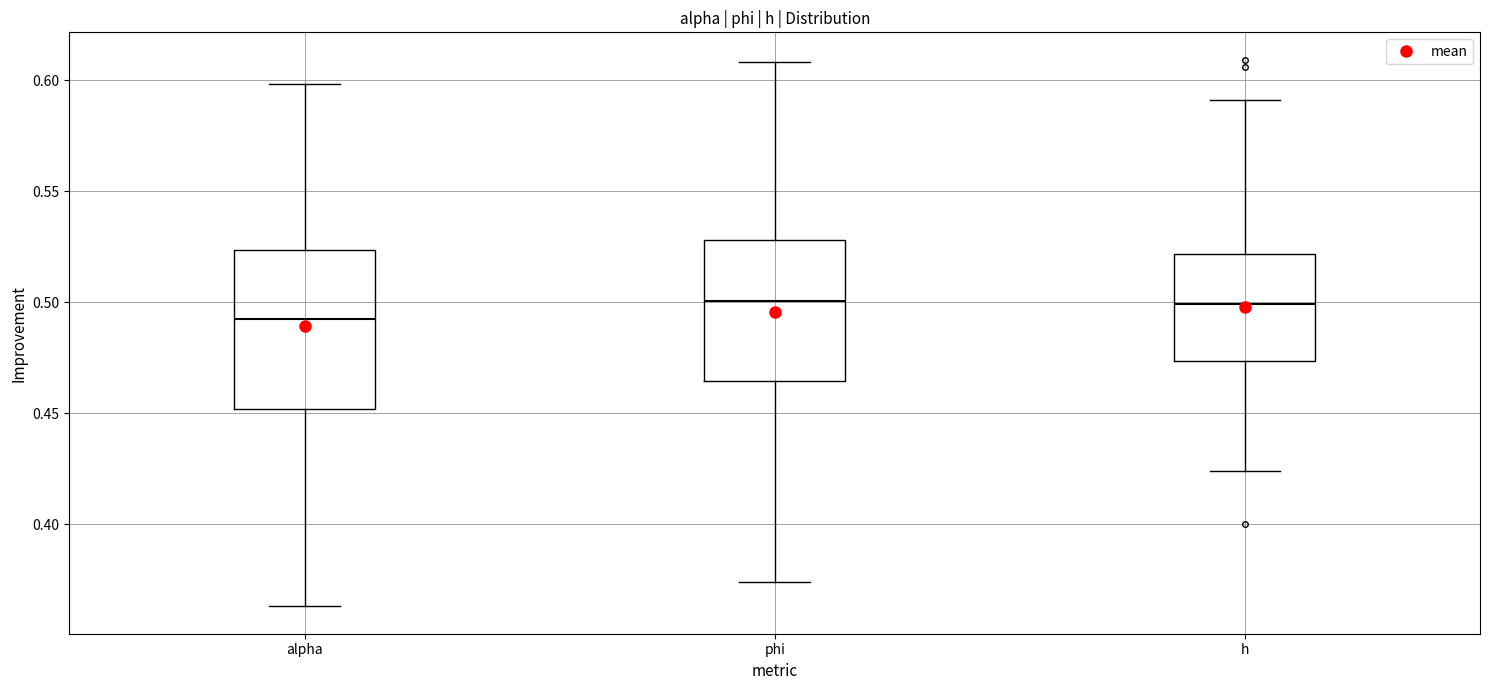

Where does the upper whisker of the box for phi end on the y-axis? The values are not printed on the chart, so give them approximately, as read against the axis.

0.610